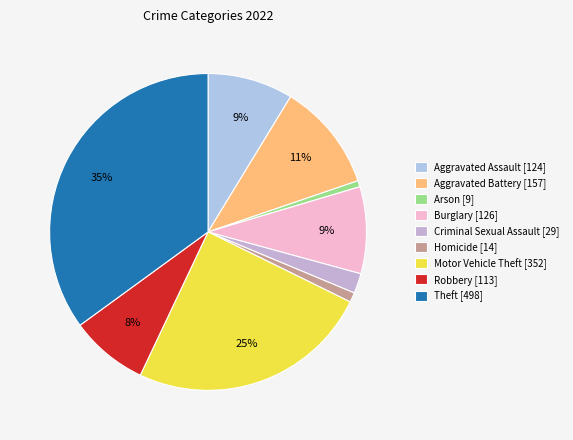

Rank the categories by value from lowest to highest.

Arson, Homicide, Criminal Sexual Assault, Robbery, Aggravated Assault, Burglary, Aggravated Battery, Motor Vehicle Theft, Theft